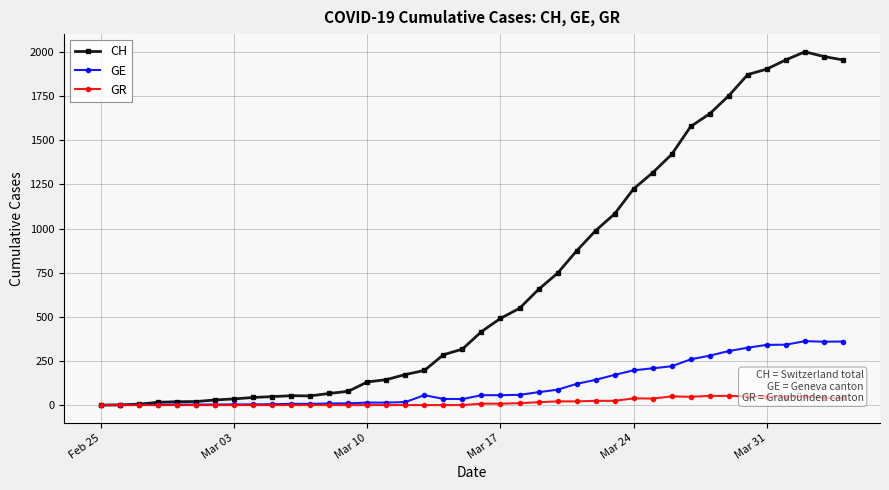

What is the sum of all CH values?

28113